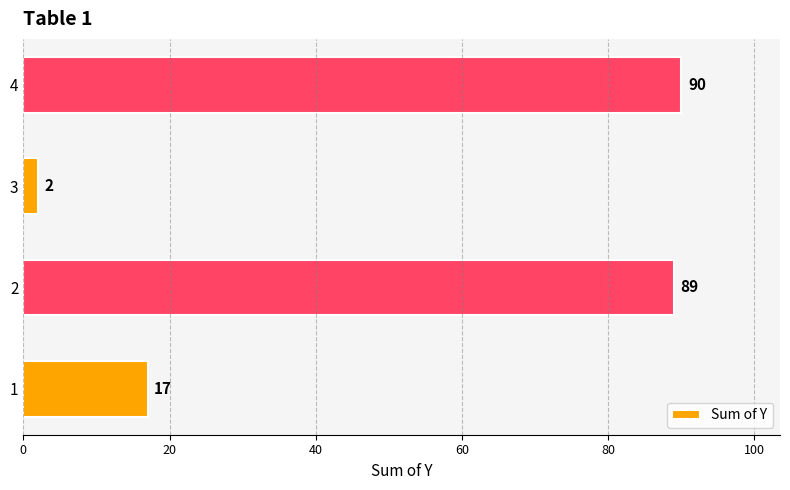

What is the difference between the second highest and minimum values?

87